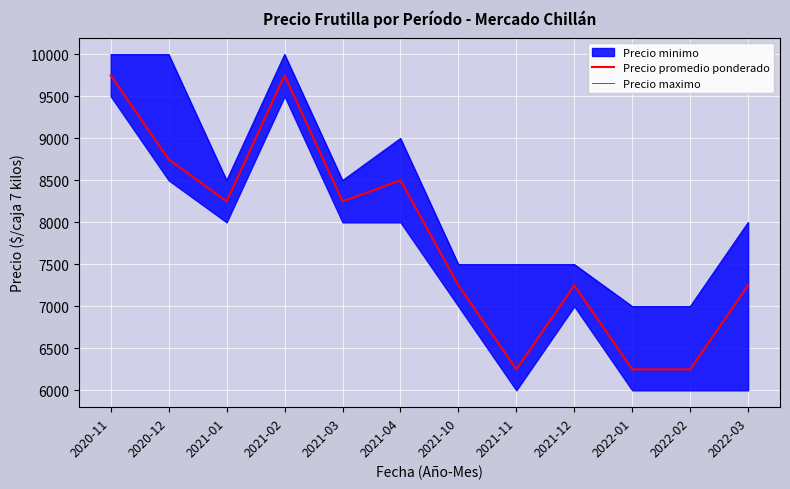

At which label does Precio promedio ponderado first exceed 8250?

2020-11